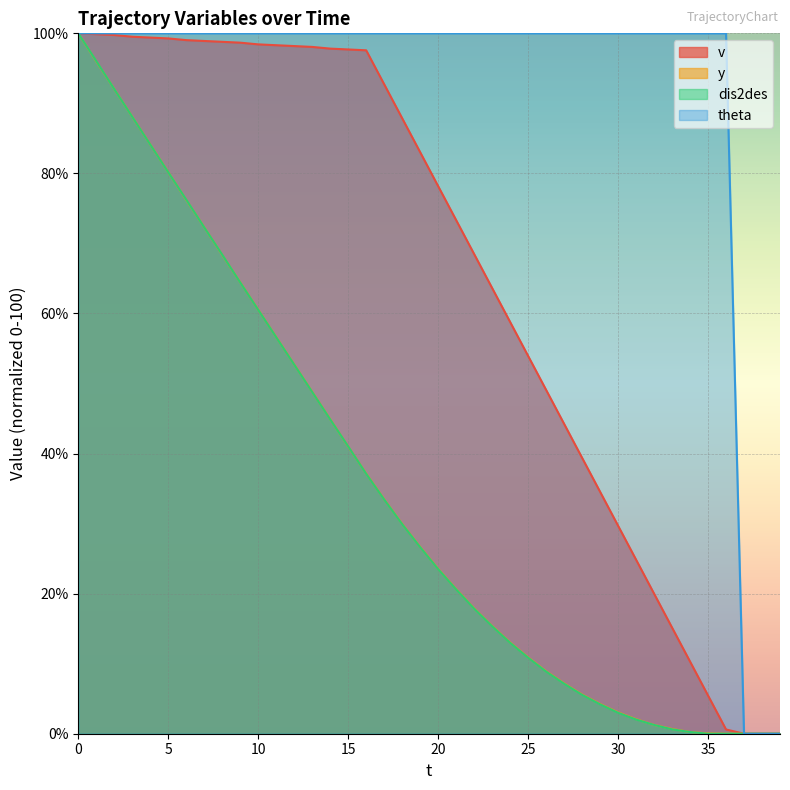

Reading right to left, list all the values displayed in this chart.

v: 0.0	0.0	0.0	0.6	5.5	10.3	15.2	20.0	24.8	29.7	34.5	39.4	44.2	49.1	53.9	58.8	63.6	68.5	73.3	78.2	83.0	87.9	92.7	97.6	97.7	97.8	98.1	98.2	98.3	98.4	98.7	98.8	98.9	99.0	99.3	99.4	99.5	99.8	99.9	100.0
y: 0.0	0.0	0.0	0.0	0.0	0.2	0.7	1.3	2.1	3.0	4.2	5.6	7.2	8.9	10.9	13.0	15.4	17.9	20.6	23.5	26.7	30.0	33.5	37.1	41.0	44.9	48.8	52.7	56.6	60.5	64.4	68.4	72.3	76.2	80.2	84.1	88.1	92.0	96.0	100.0
dis2des: 0.0	0.0	0.0	0.0	0.0	0.2	0.6	1.3	2.0	3.0	4.2	5.6	7.1	8.9	10.9	13.0	15.3	17.9	20.6	23.5	26.6	29.9	33.4	37.1	41.0	44.9	48.8	52.7	56.6	60.5	64.4	68.4	72.3	76.3	80.2	84.1	88.1	92.0	96.0	100.0
theta: 0.0	0.0	0.0	100.0	100.0	100.0	100.0	100.0	100.0	100.0	100.0	100.0	100.0	100.0	100.0	100.0	100.0	100.0	100.0	100.0	100.0	100.0	100.0	100.0	100.0	100.0	100.0	100.0	100.0	100.0	100.0	100.0	100.0	100.0	100.0	100.0	100.0	100.0	100.0	100.0